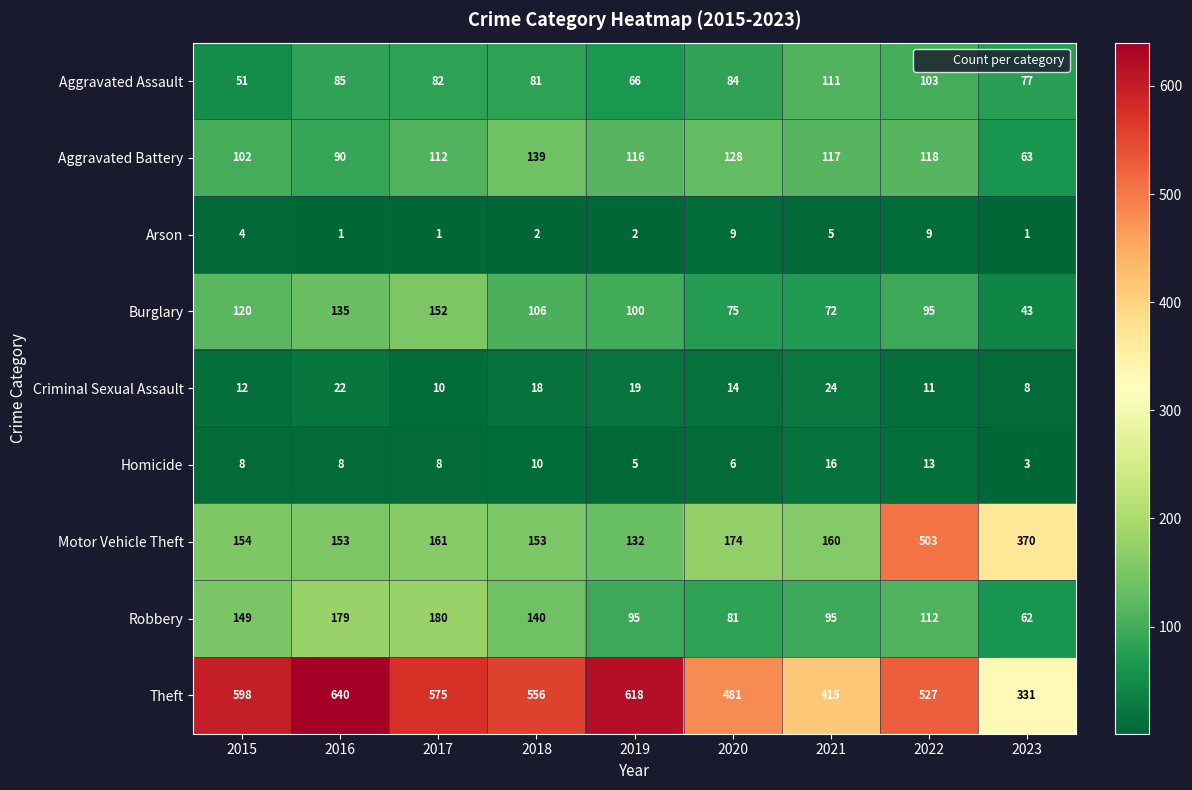

What is the total value across all series at 2023?

958